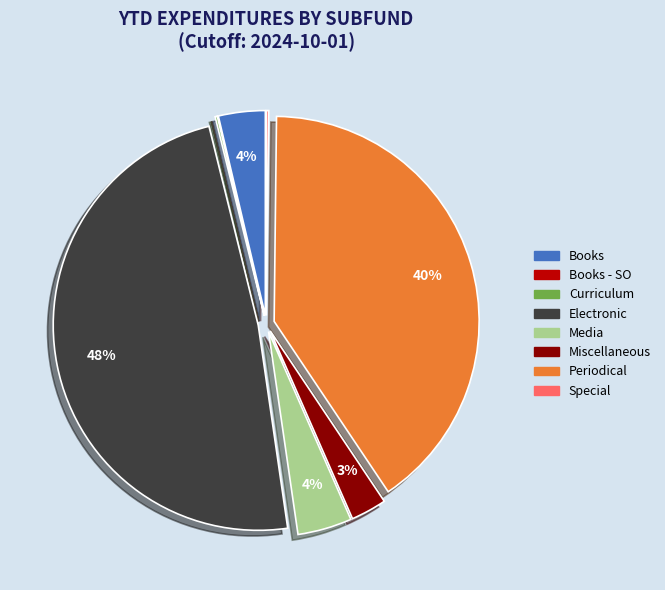

To the nearest percent, what percentage of the pie is Media?

4%